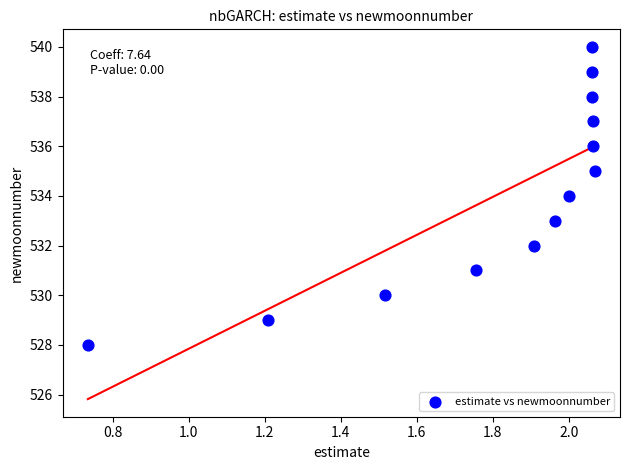

What is the range of Y values (max minus min)?

12